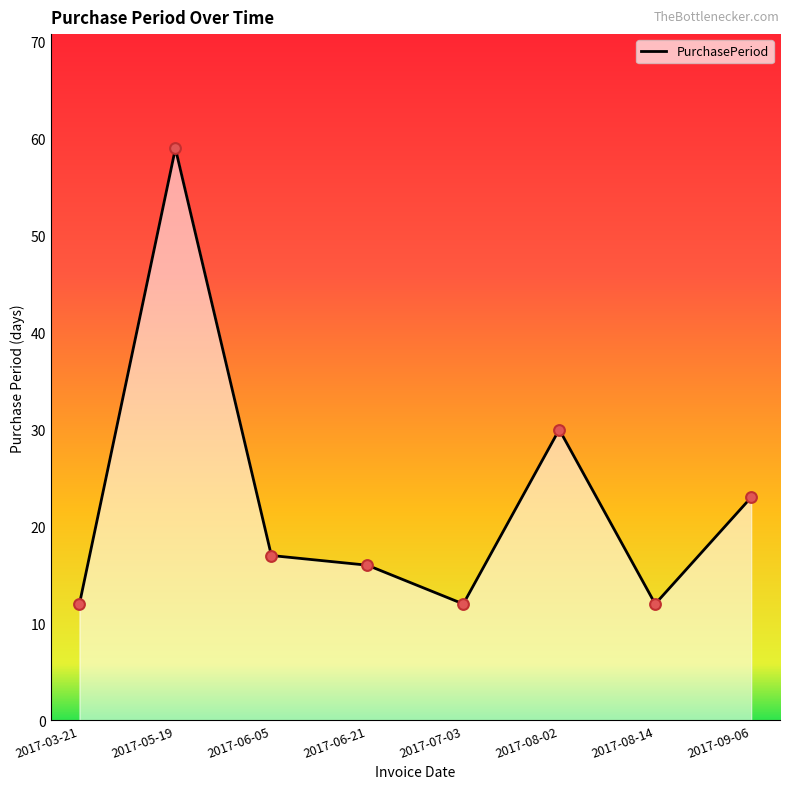

What is the change in value from 2017-03-21 to 2017-09-06?

+11